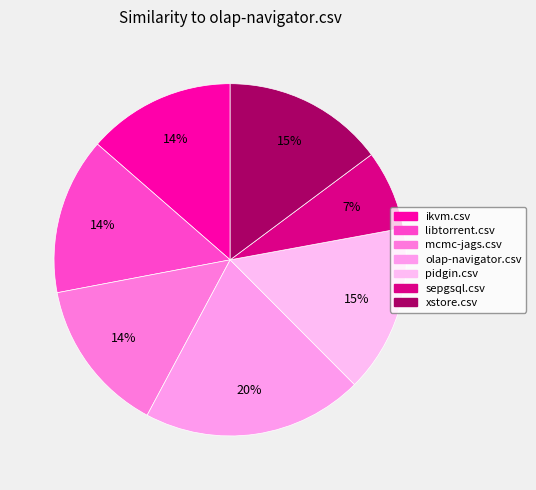

To the nearest percent, what percentage of the pie is xstore.csv?

15%